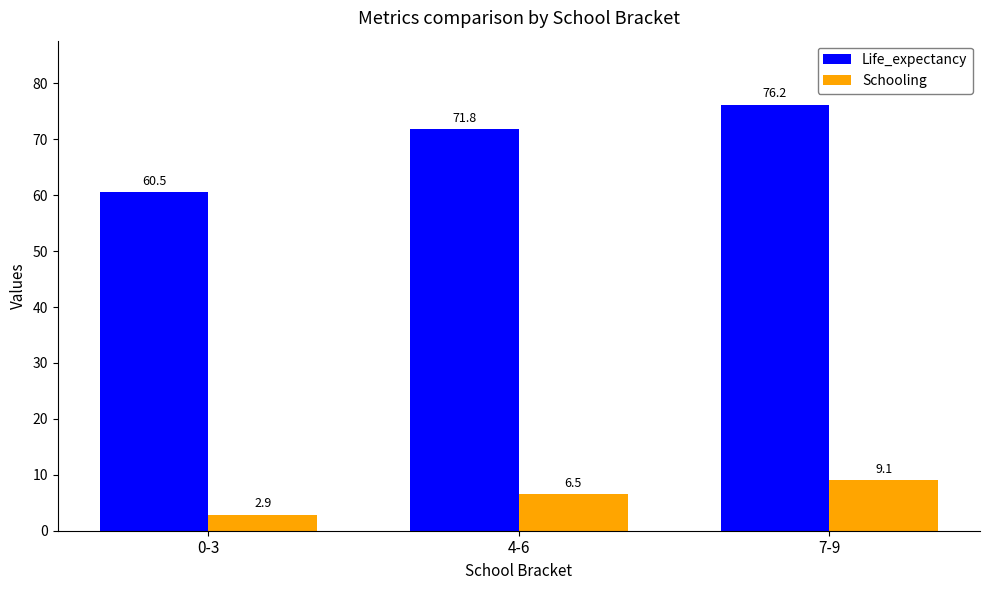

The value of Life_expectancy at 4-6 is 106.6. True or false?

False